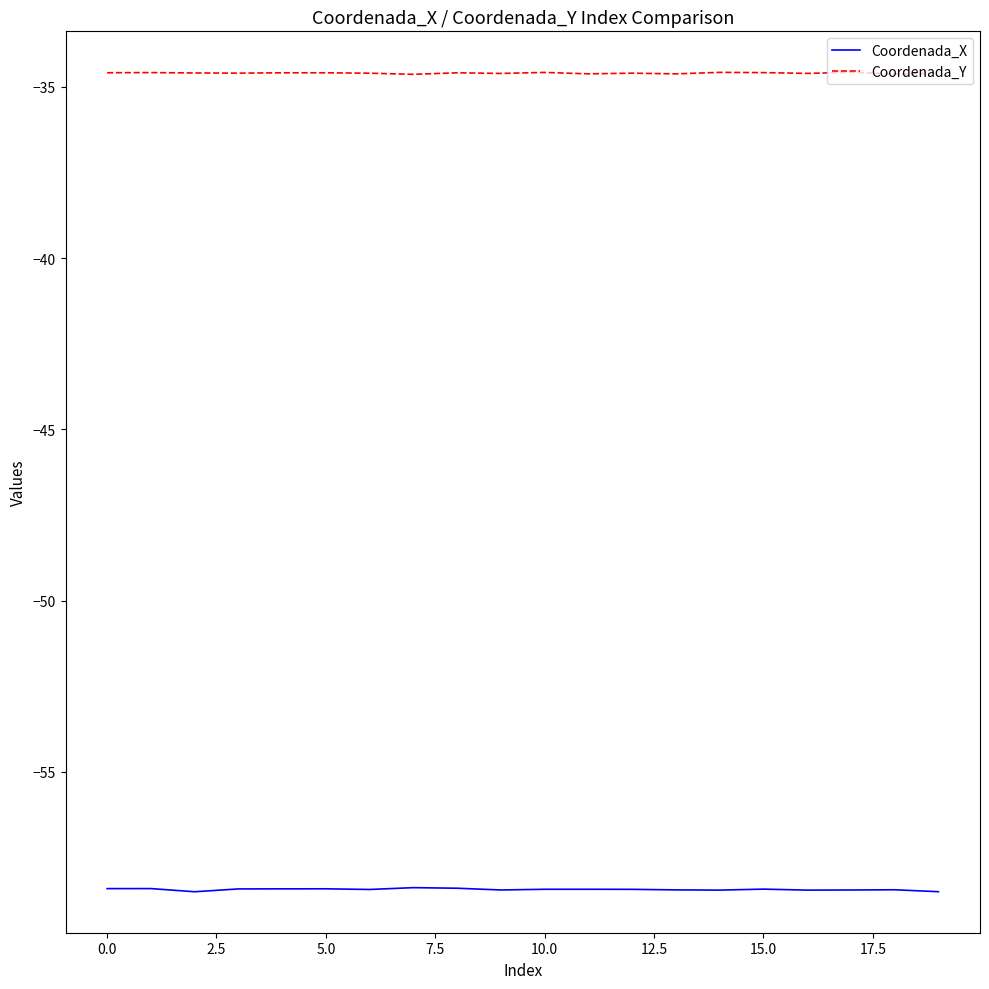

What is the minimum value shown in the chart?

-58.5